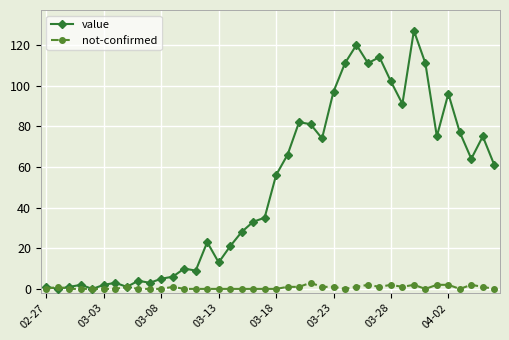

Rank the series by their average value, from lowest to highest.

not-confirmed, value